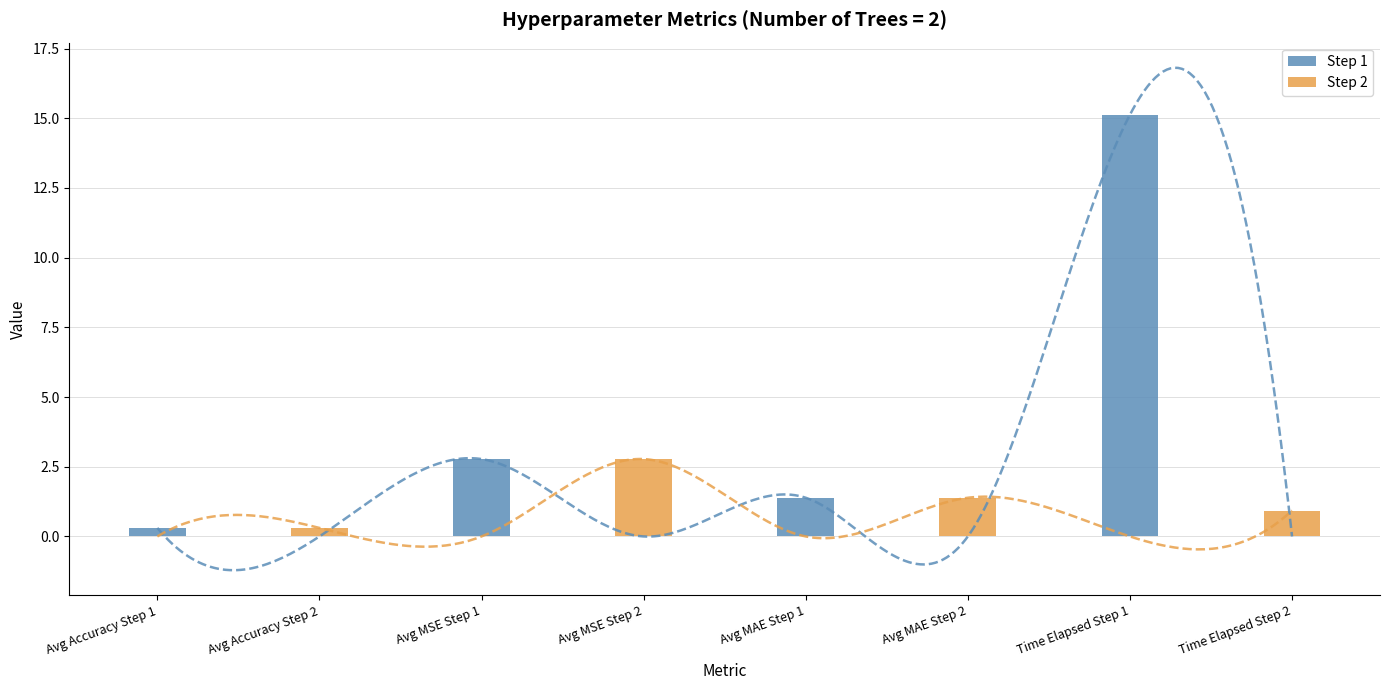

Does the chart contain any negative values?

No